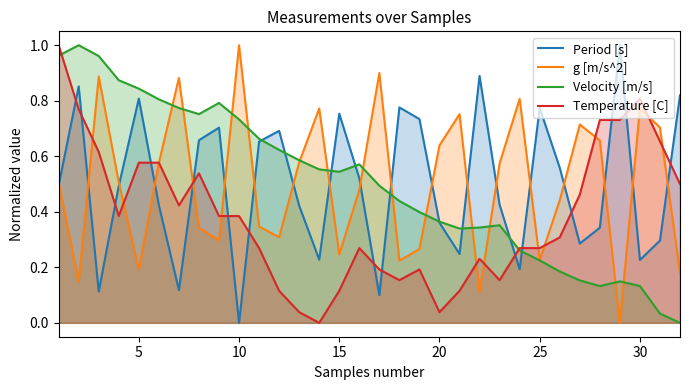

Does the chart display data point markers on the line(s)?

No